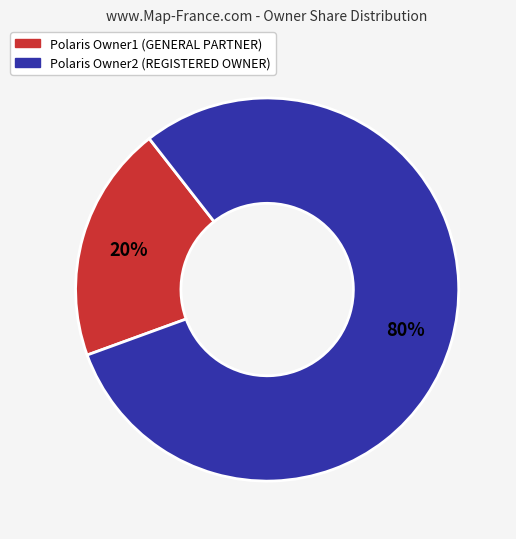

True or false: Polaris Owner1 accounts for 33% of the total.

False